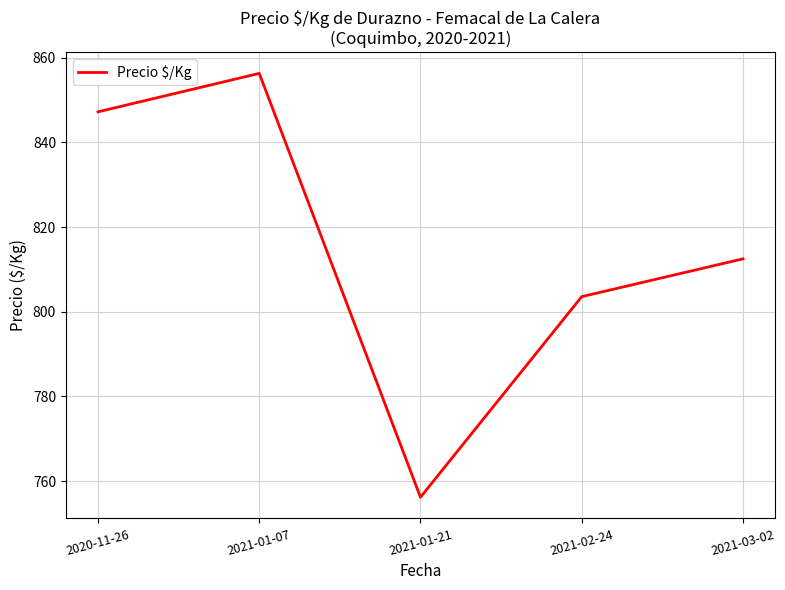

Where is the first local minimum?

2021-01-21